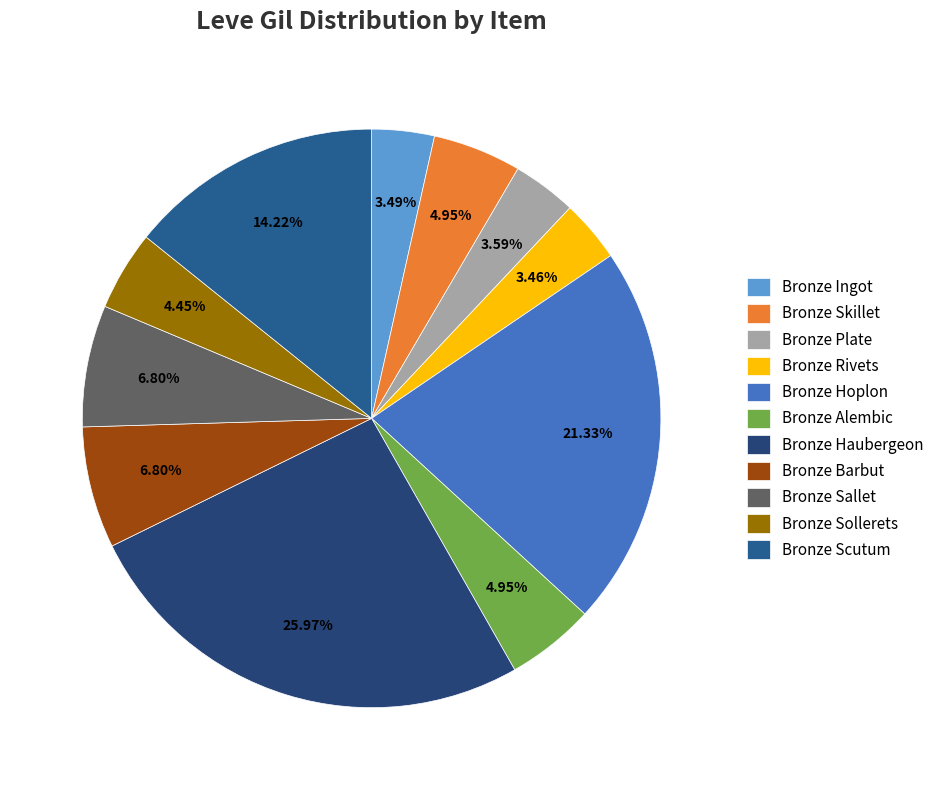

How many slices are in this pie chart?

11